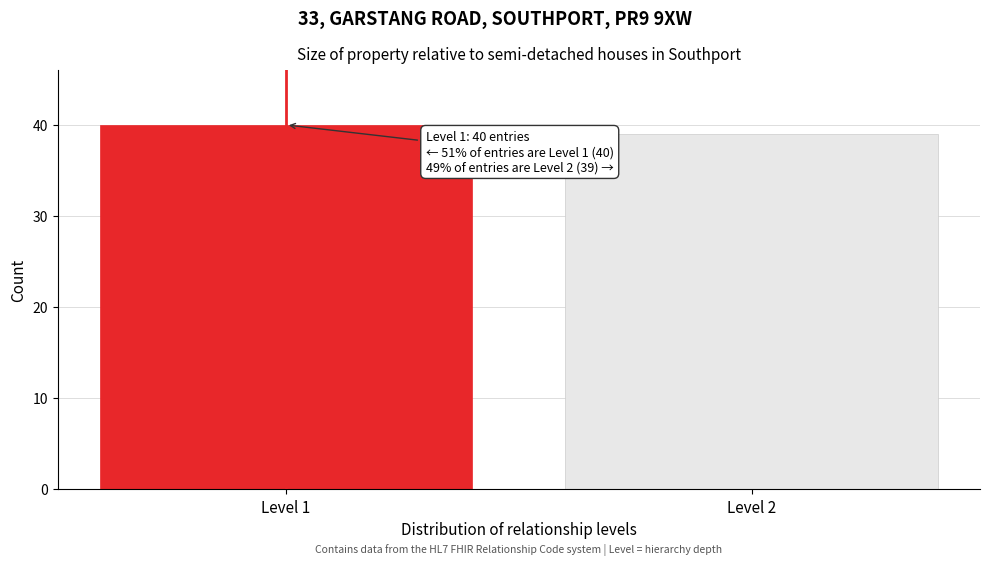

Reading left to right, extract all data points from this chart.

40	39